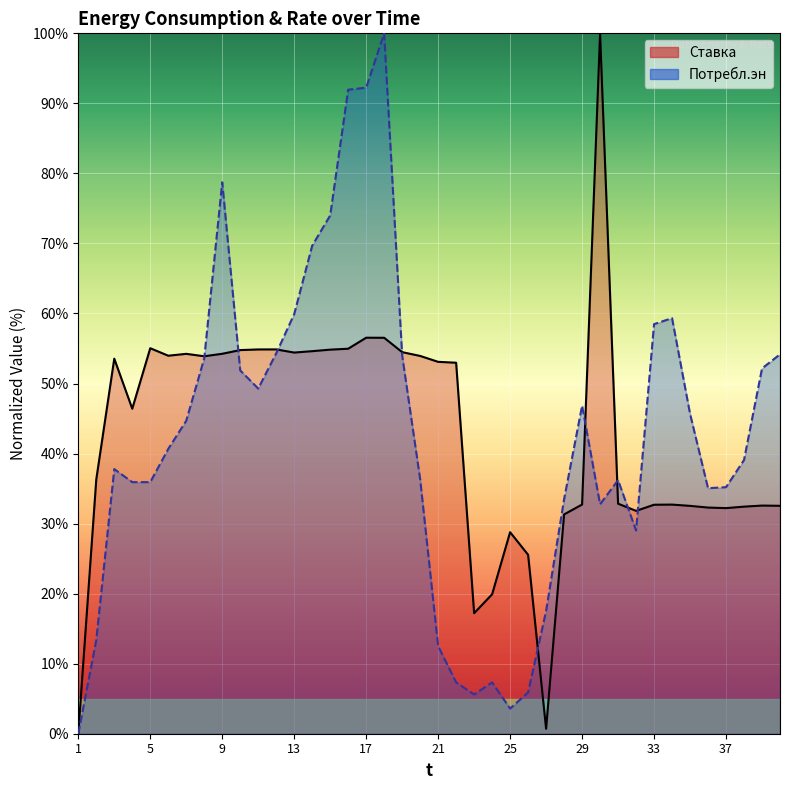

Reading right to left, list all the values displayed in this chart.

Ставка: 32.5	32.6	32.4	32.2	32.3	32.5	32.7	32.7	31.8	32.8	100.0	32.7	31.3	0.7	25.5	28.8	19.9	17.2	53.0	53.1	53.9	54.5	56.5	56.5	55.0	54.8	54.6	54.4	54.9	54.9	54.8	54.2	53.9	54.2	54.0	55.0	46.4	53.5	36.3	0.0
Потребл.эн: 54.2	52.2	39.1	35.2	35.1	45.7	59.3	58.5	29.0	36.2	32.8	46.8	33.5	17.5	5.9	3.6	7.3	5.6	7.3	12.5	36.4	54.0	100.0	92.2	92.0	74.0	69.7	59.9	54.3	49.3	51.9	78.7	53.6	44.7	40.7	35.9	35.9	37.8	13.4	0.0